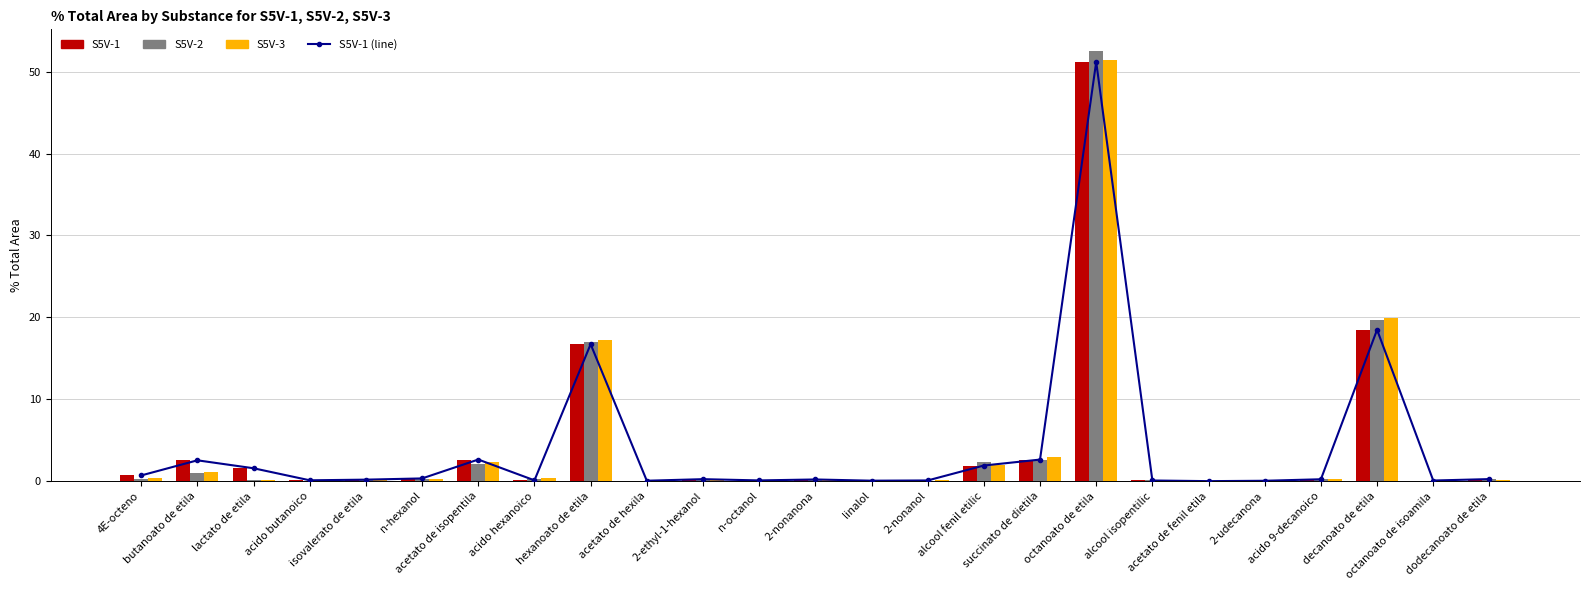

List the series in order of their peak value, lowest first.

S5V-1 (line), S5V-1, S5V-3, S5V-2